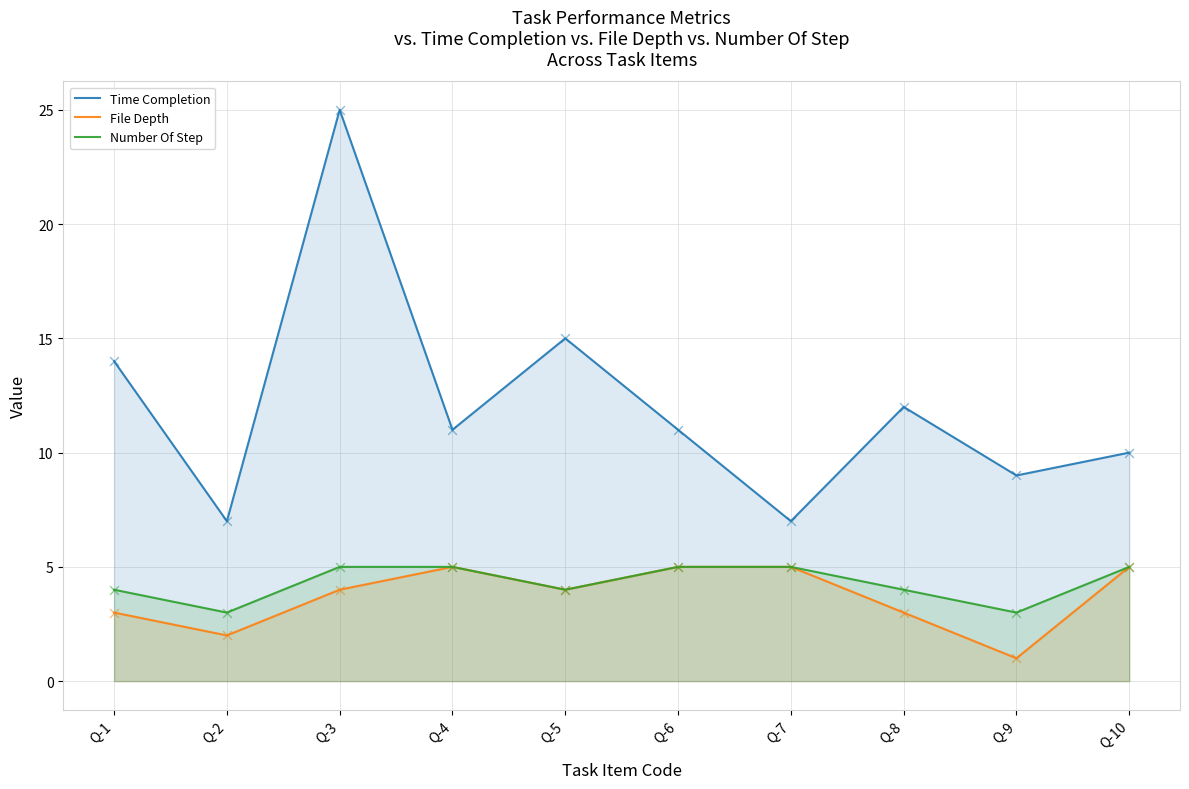

What is the total value across all series at Q-4?

21